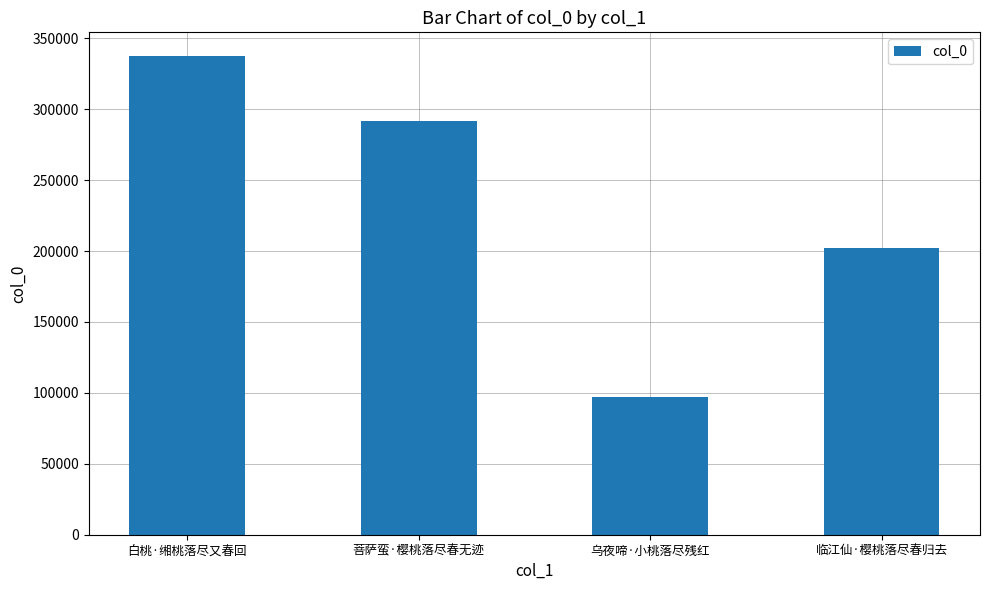

What is the difference between the maximum and second lowest values?

135295